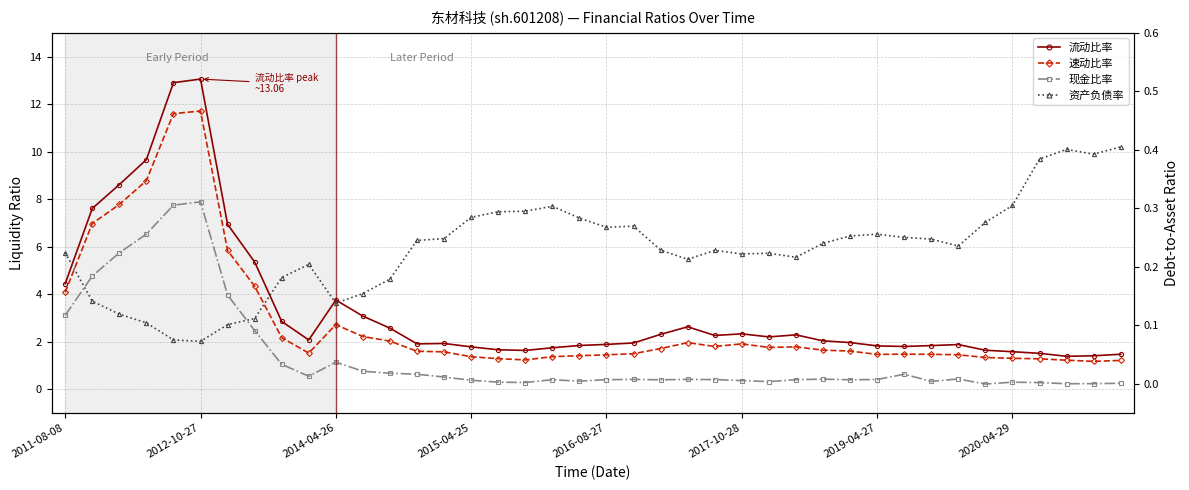

Which series ends up on top after the final intersection of 现金比率 and 资产负债率?

资产负债率